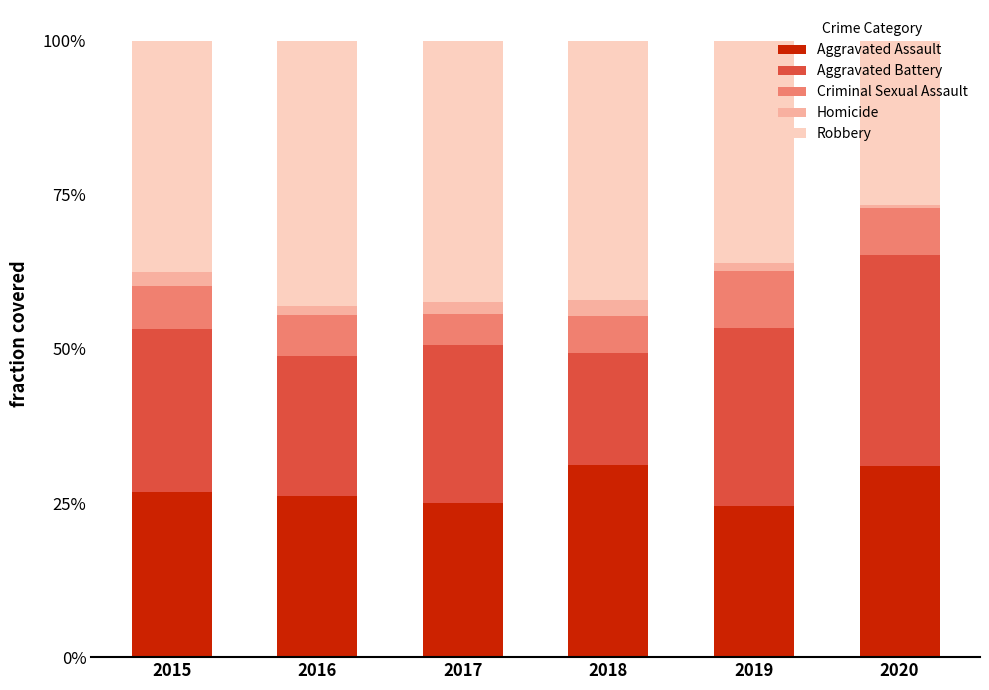

Are the bars horizontal?

No